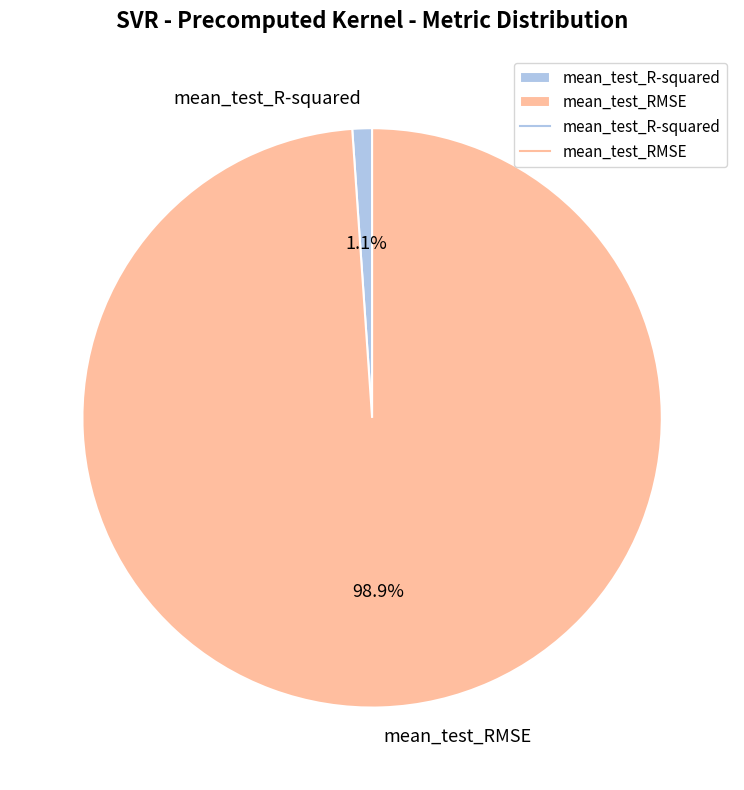

Rank the categories by value from lowest to highest.

mean_test_R-squared, mean_test_RMSE